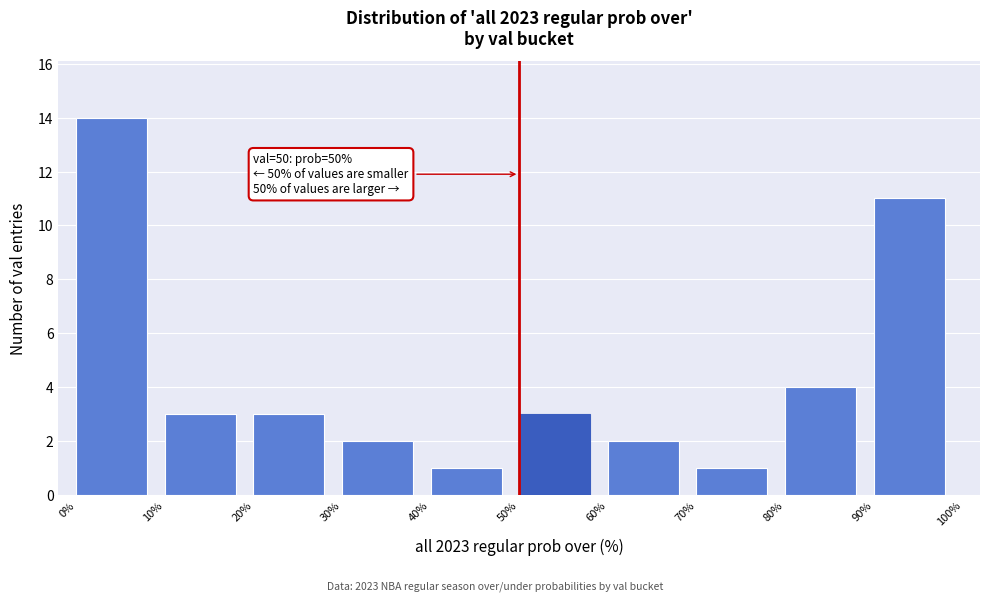

Over which range of the x-axis is the bar tallest?

0% to 10%